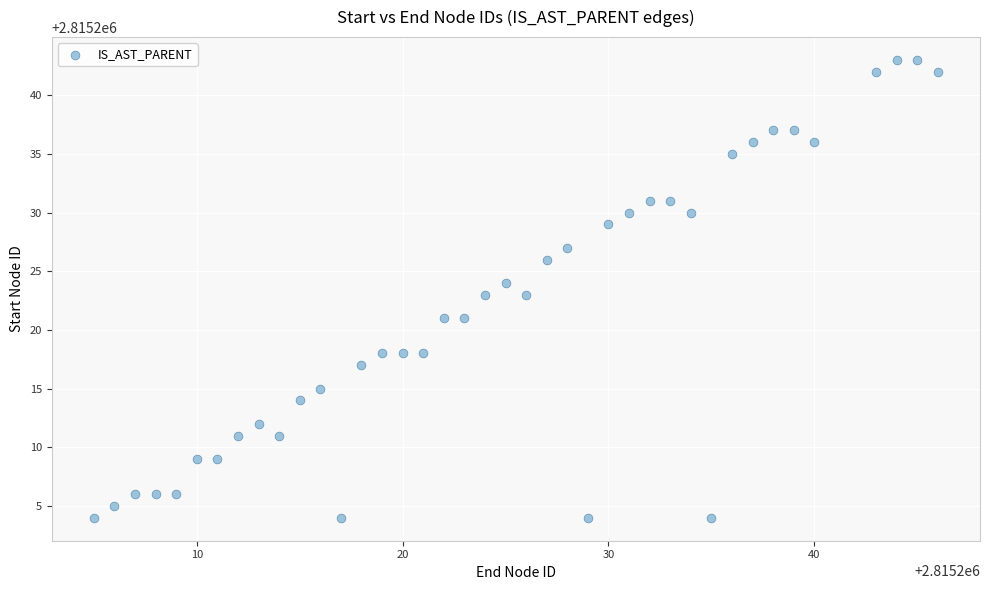

What is the range of Y values (max minus min)?

39